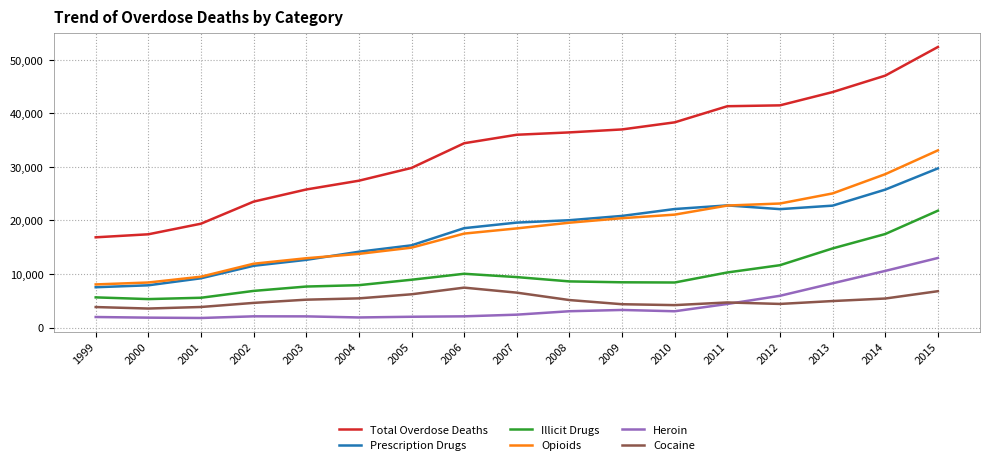

Which category has the highest value in the Heroin series?

2015